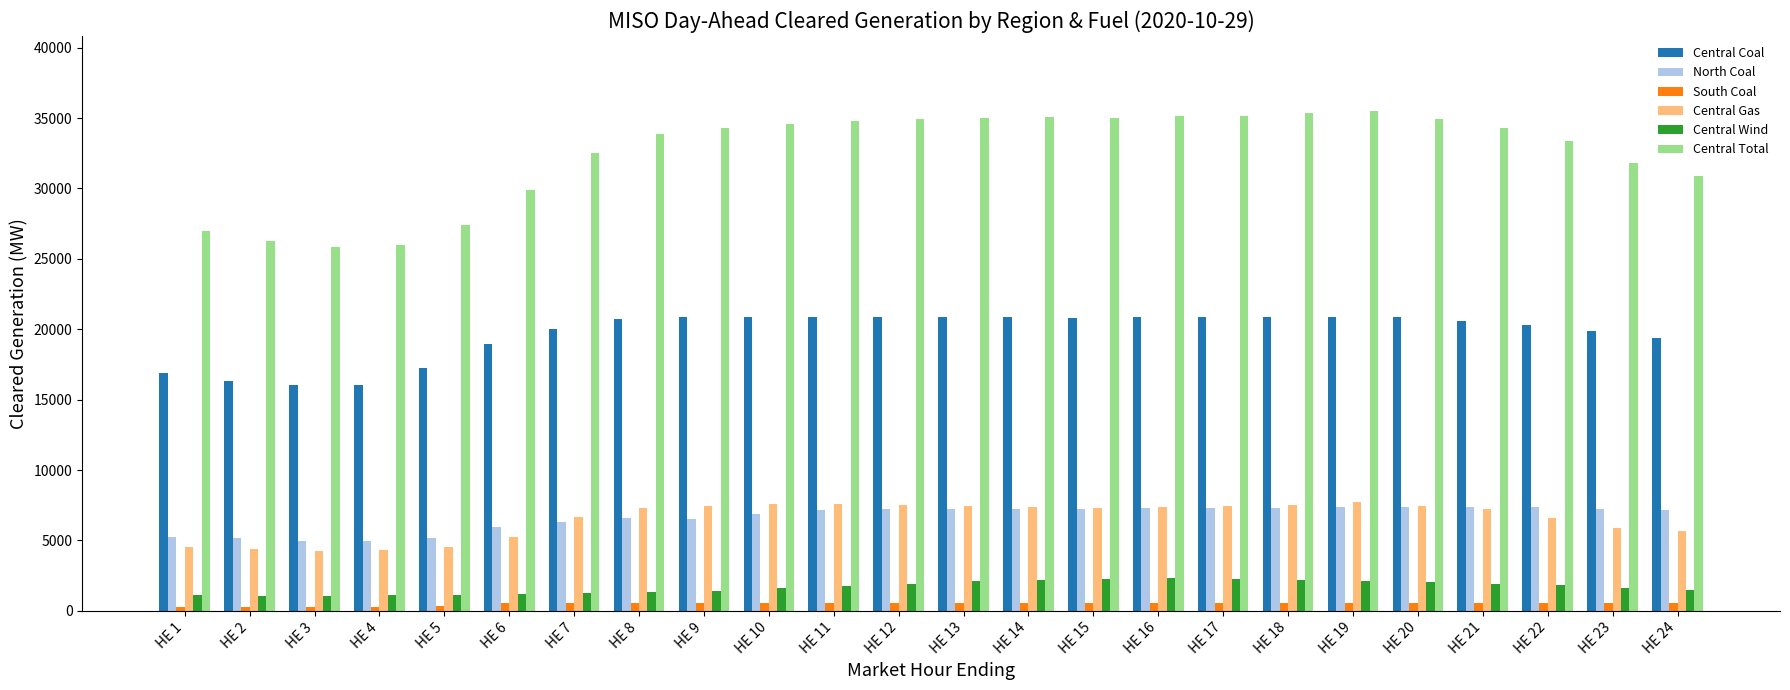

The value of Central Coal at HE 2 is 16354.3. True or false?

True